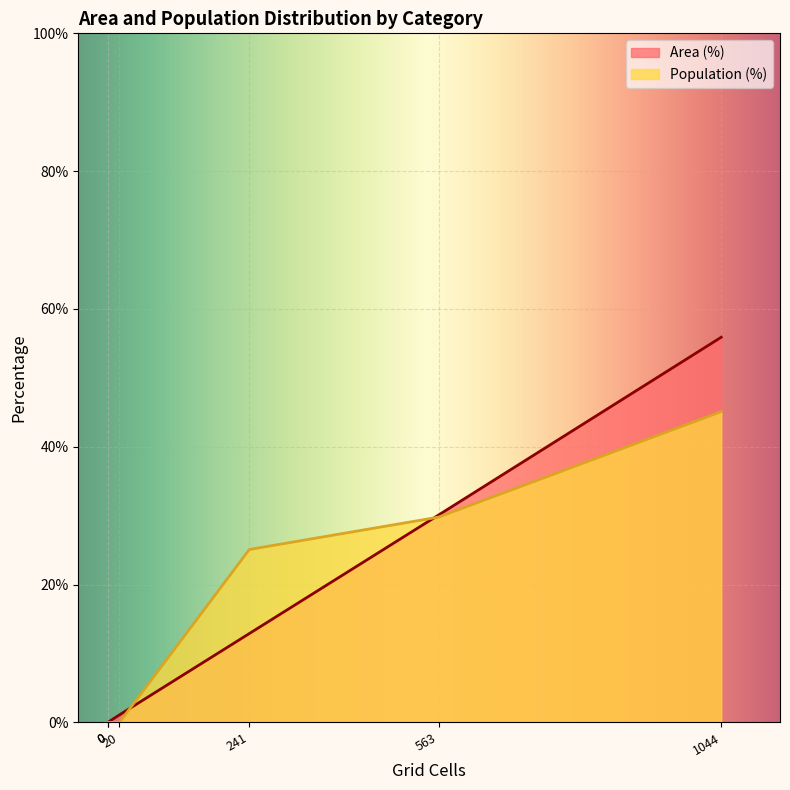

What is the average value of the Area (%) series?

16.7